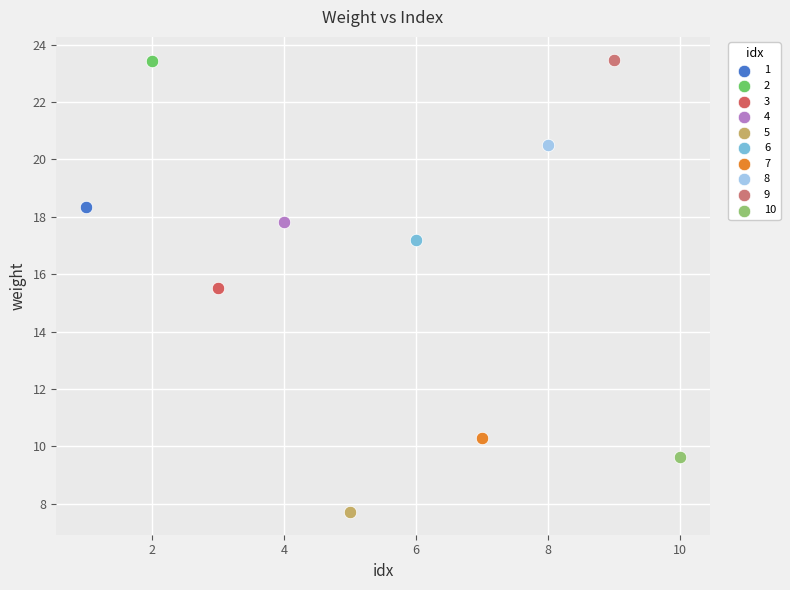

What are all the series names shown in the legend?

1, 2, 3, 4, 5, 6, 7, 8, 9, 10